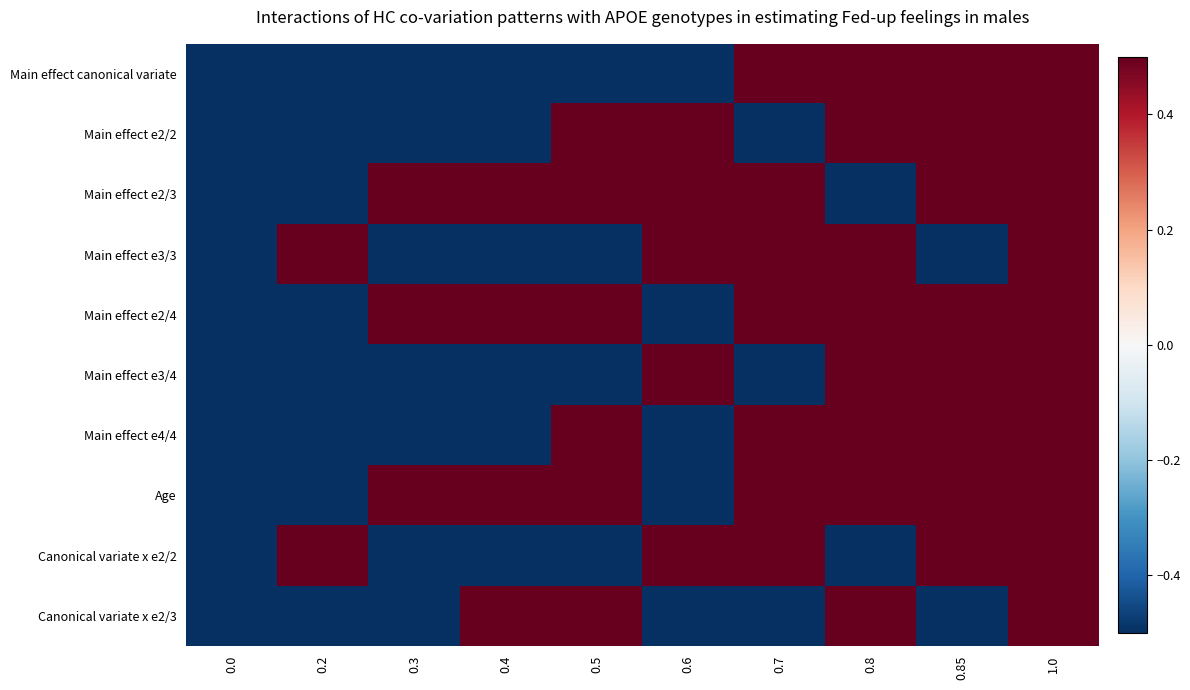

List the series in order of their peak value, highest first.

Main effect canonical variate, Main effect e2/2, Main effect e2/3, Main effect e3/3, Main effect e2/4, Main effect e3/4, Main effect e4/4, Age, Canonical variate x e2/2, Canonical variate x e2/3